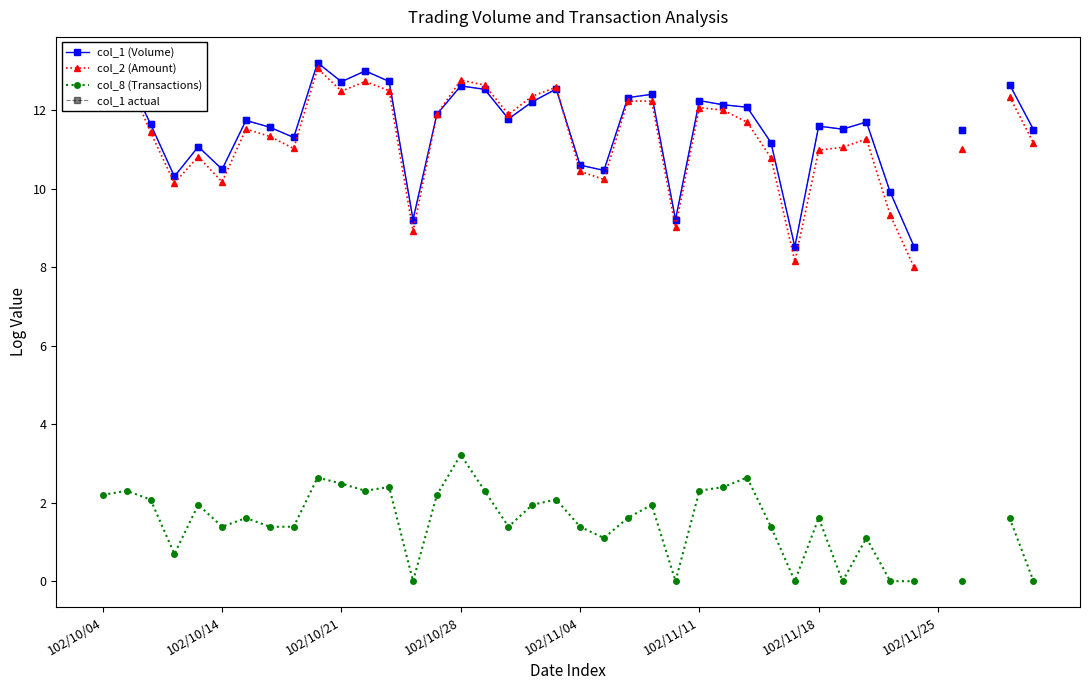

True or false: col_1 (Volume) and col_8 (Transactions) intersect in this chart.

False